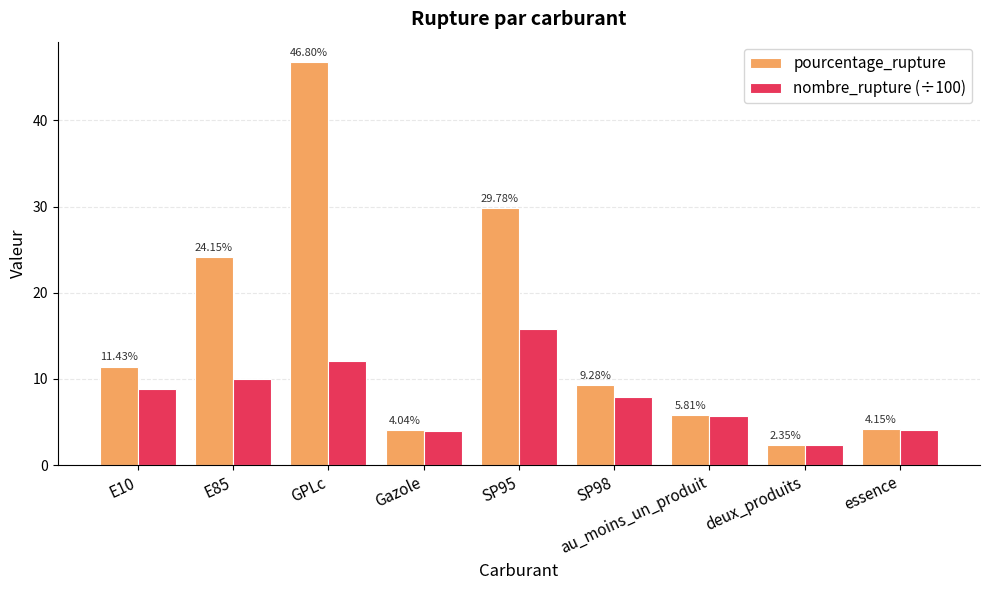

Which label corresponds to the smallest value in the chart?

deux_produits